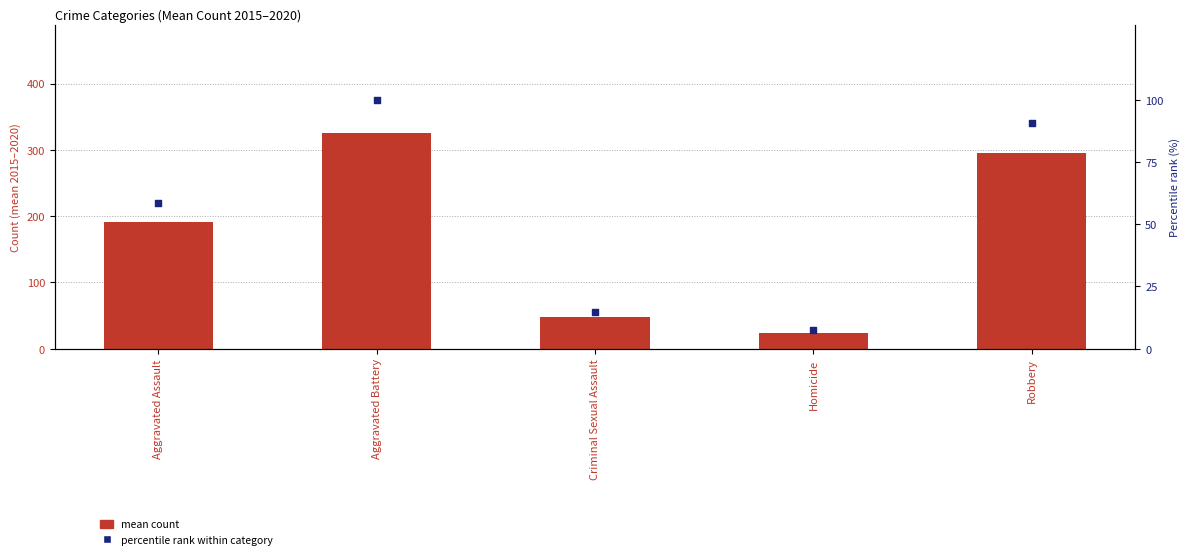

Is the value of mean count at Aggravated Battery greater than the value of percentile rank within category at Homicide?

Yes